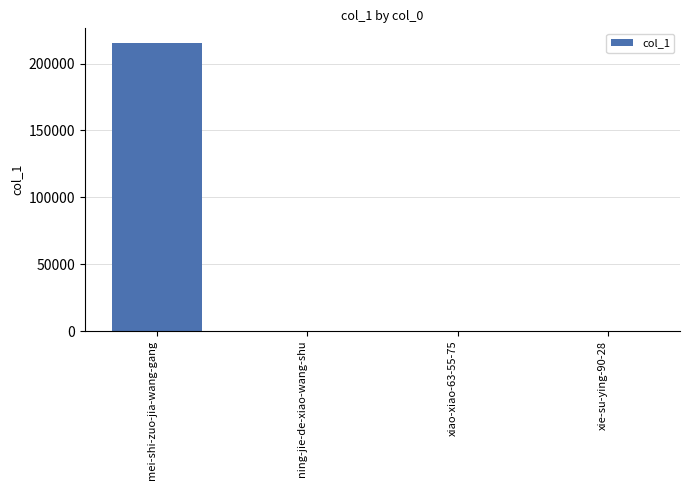

What is the sum of all values?

215569